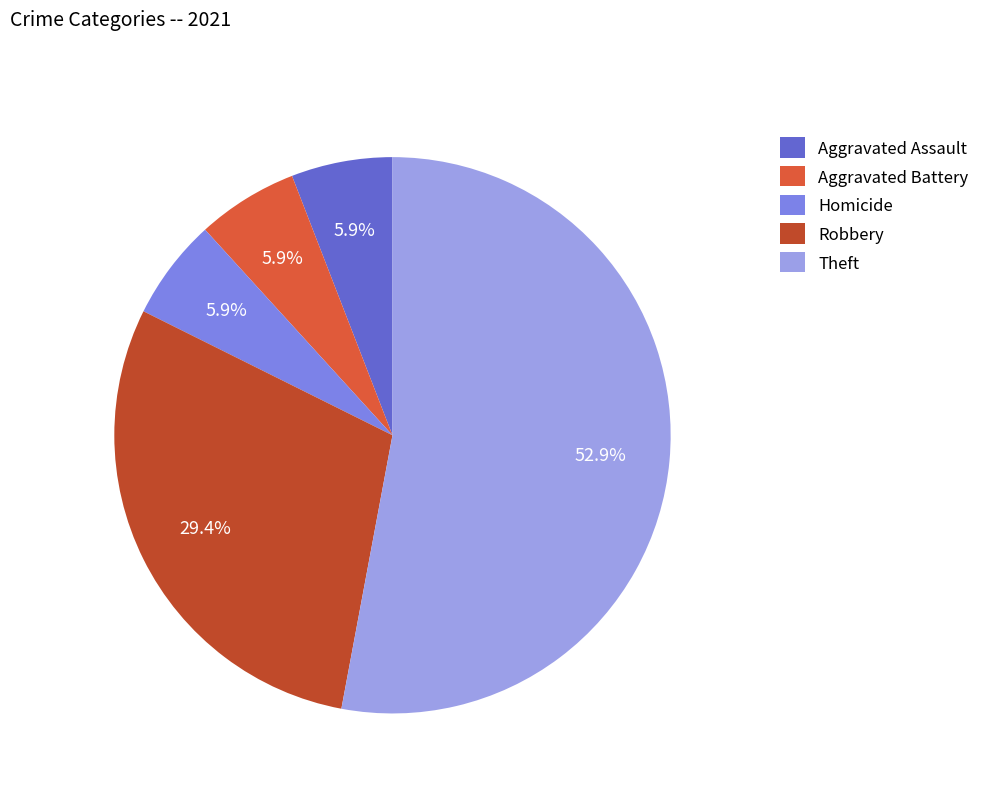

What percentage is the Aggravated Assault slice, to the nearest percent?

6%